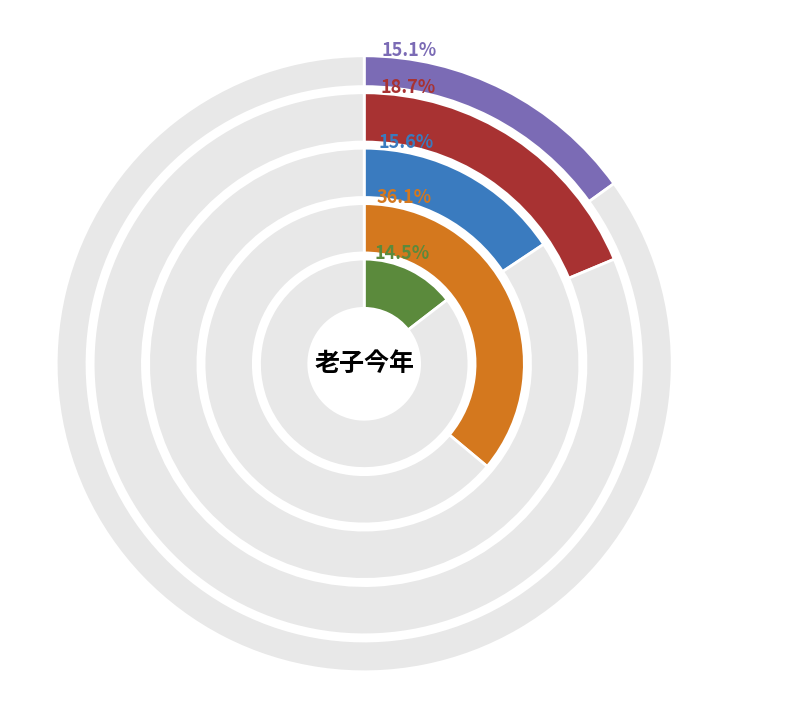

To the nearest percent, what is the average slice percentage?

20%